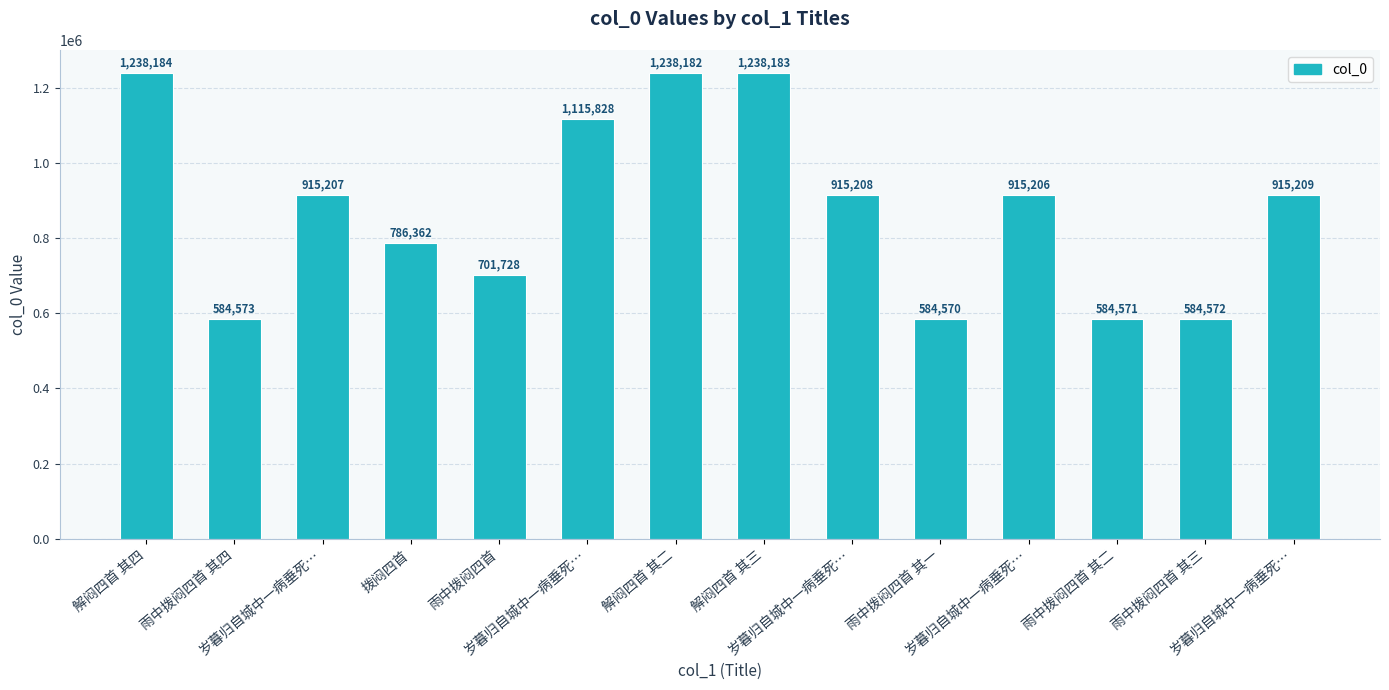

What is the difference between the maximum and minimum values?

653614